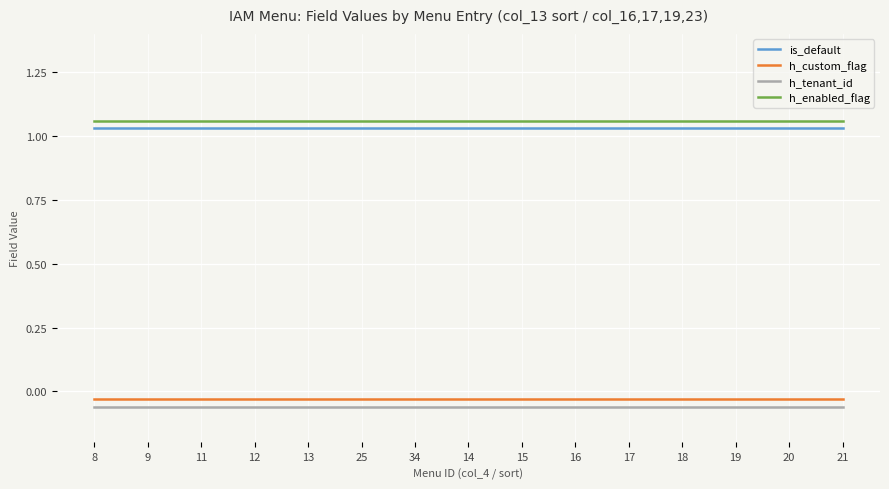

True or false: h_custom_flag and h_tenant_id cross at least once.

False